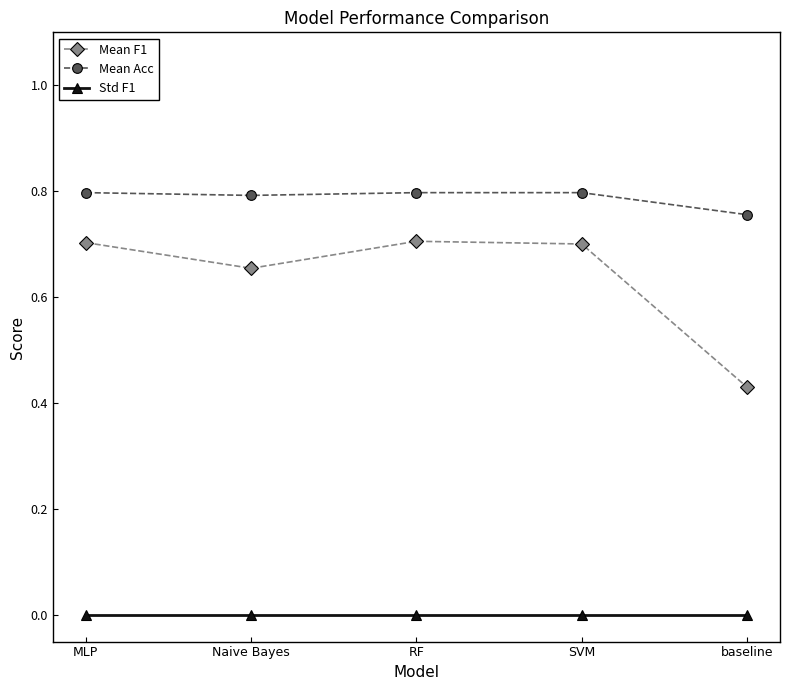

What are all the series names shown in the legend?

Mean F1, Mean Acc, Std F1